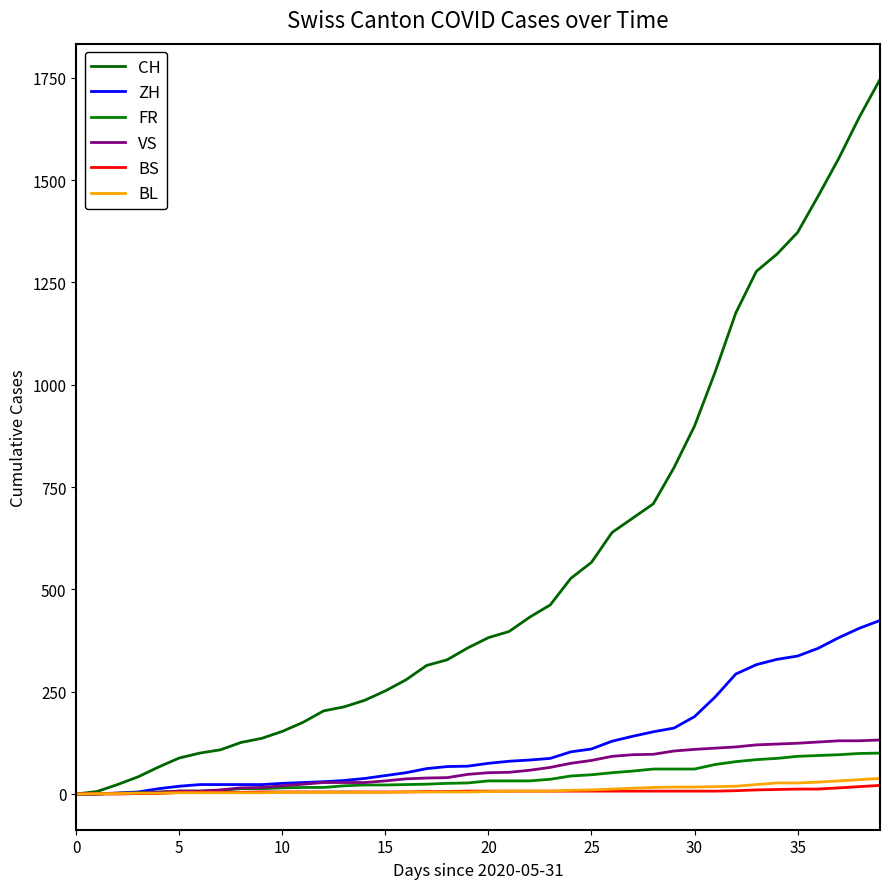

True or false: BS and CH cross at least once.

False